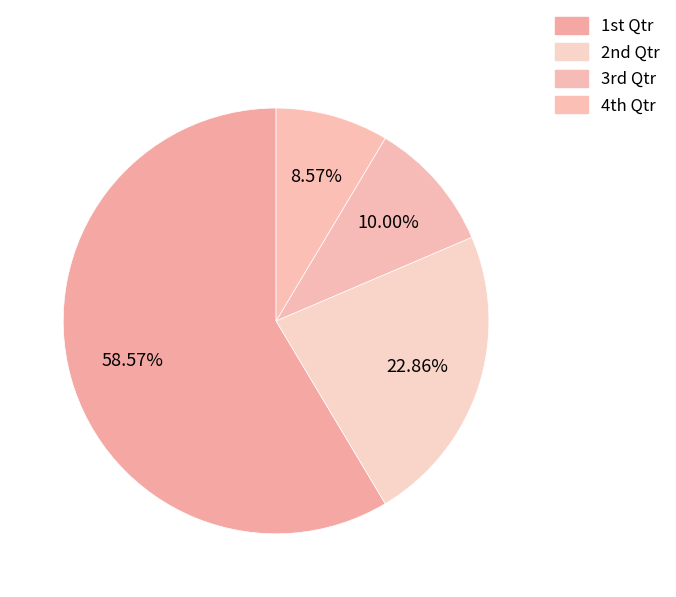

Is there any slice that represents more than half of the pie?

Yes